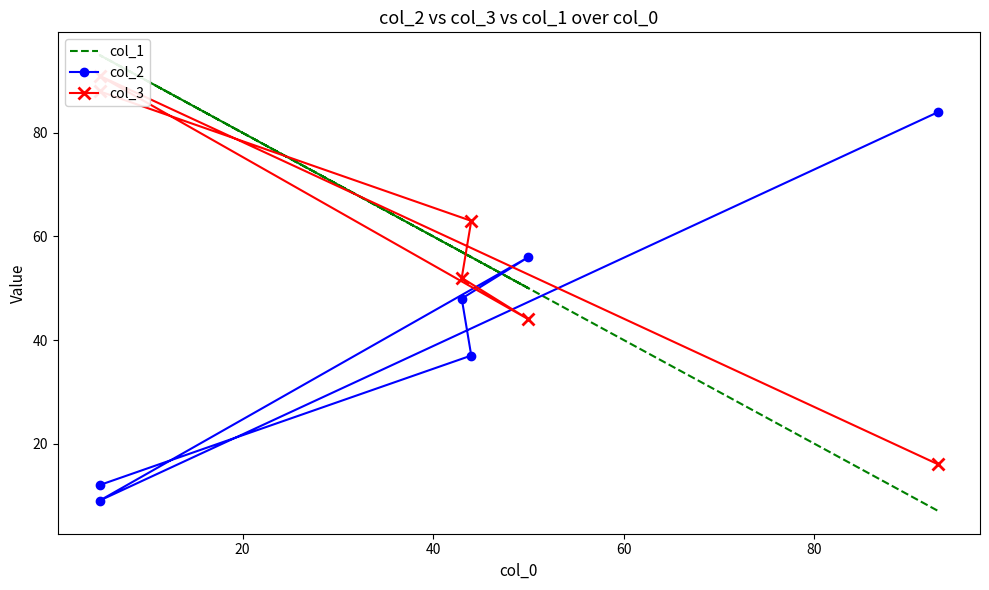

What is the approximate value of col_3 at 40?

52